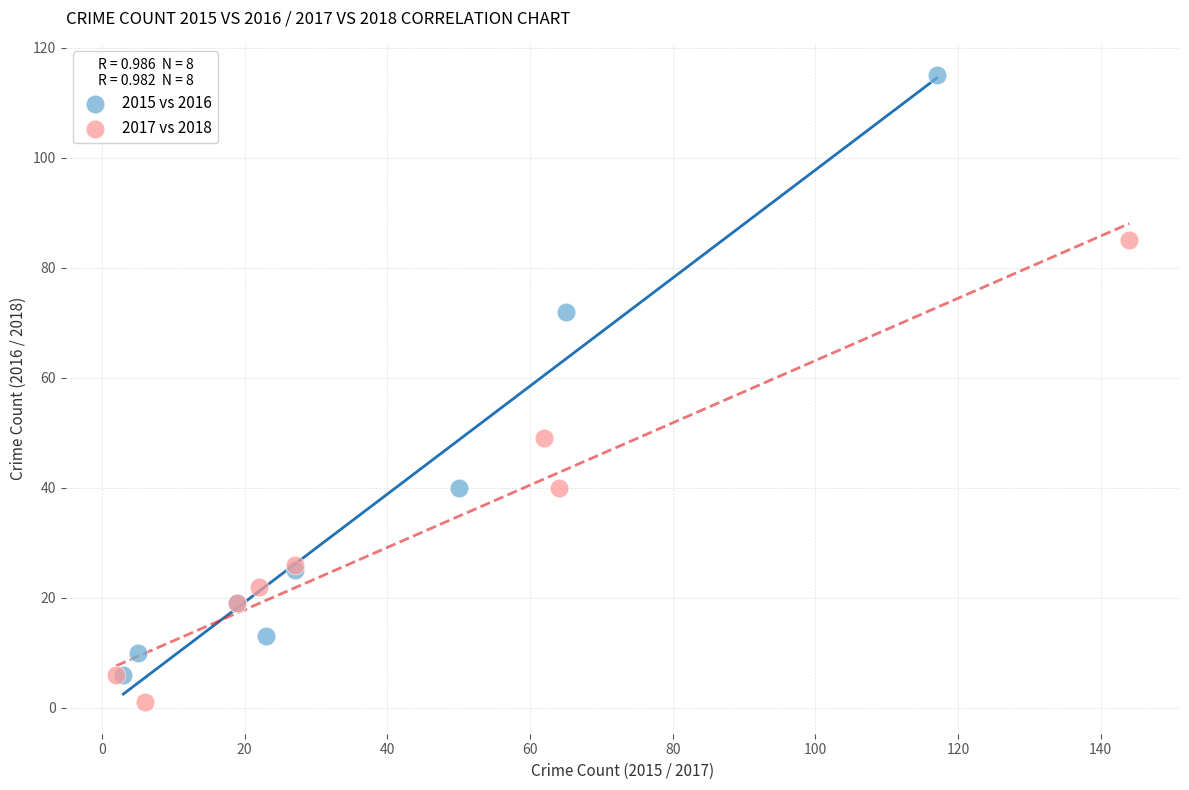

What are all the series names shown in the legend?

2015 vs 2016, 2017 vs 2018